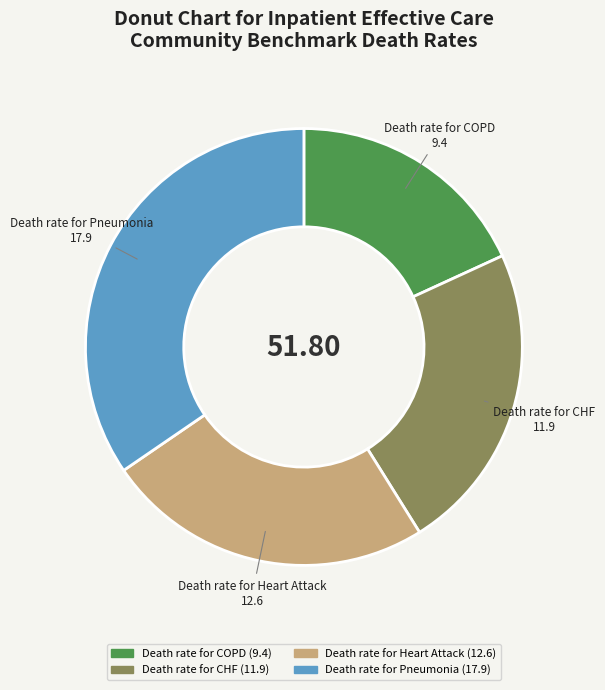

How many segments does this pie chart have?

4